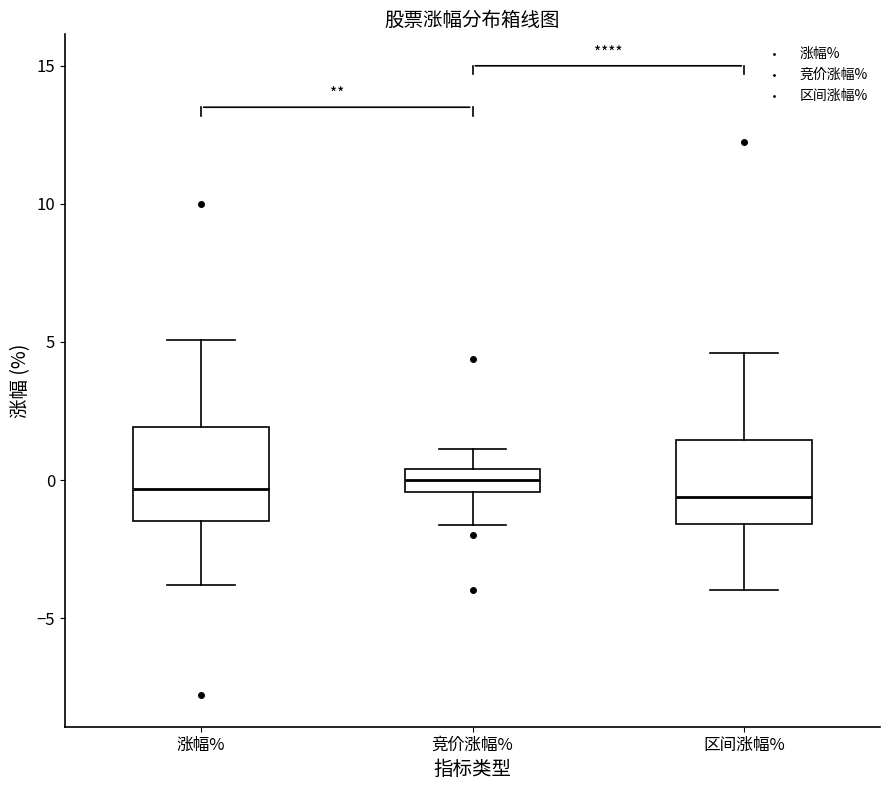

Where is the lower edge of the box for 涨幅% on the y-axis? The values are not printed on the chart, so give them approximately, as read against the axis.

-1.5